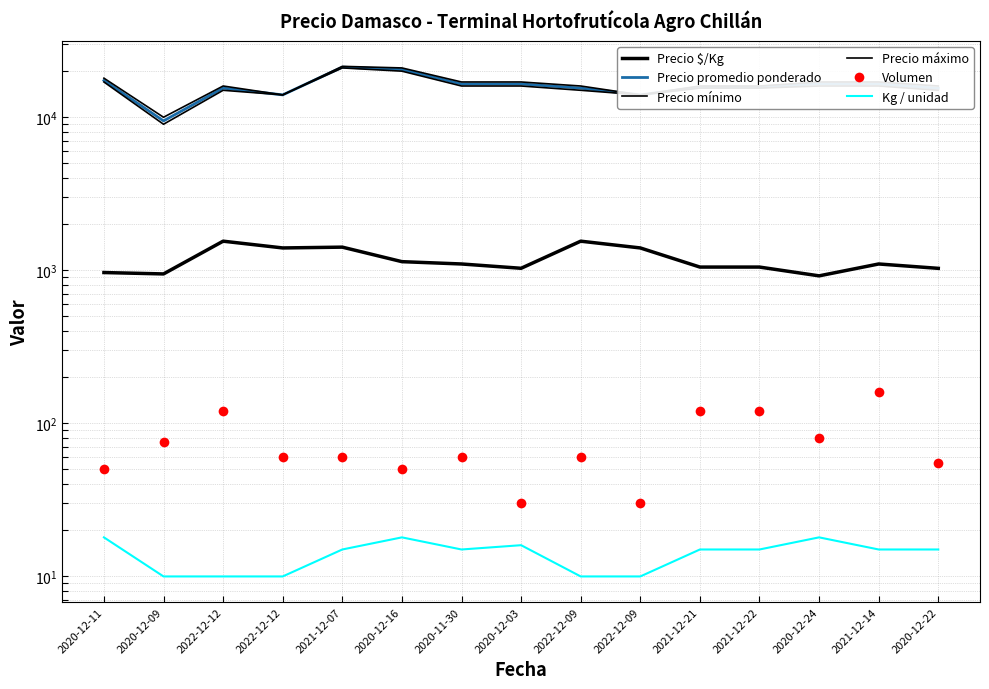

What is the total value across all series at 2021-12-21?

48435